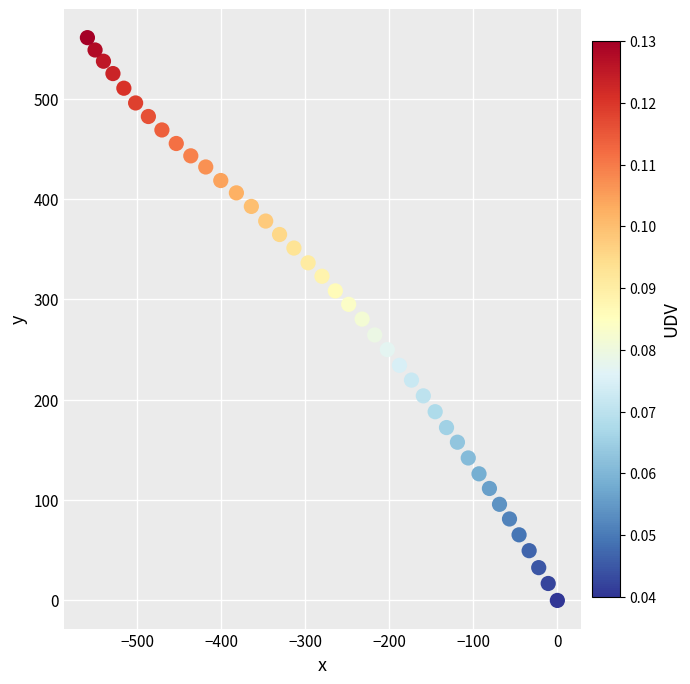

What is the range of Y values (max minus min)?

560.9